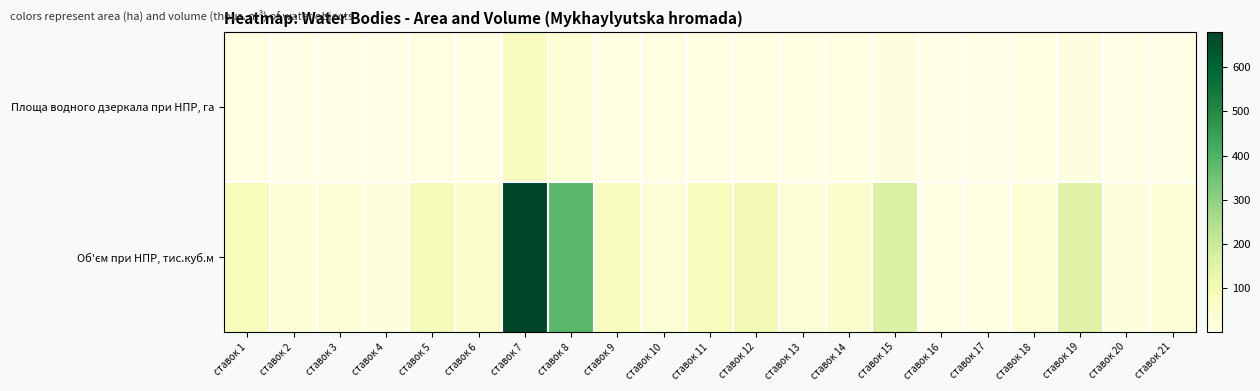

What is the total value across all series at ставок 14?

54.8